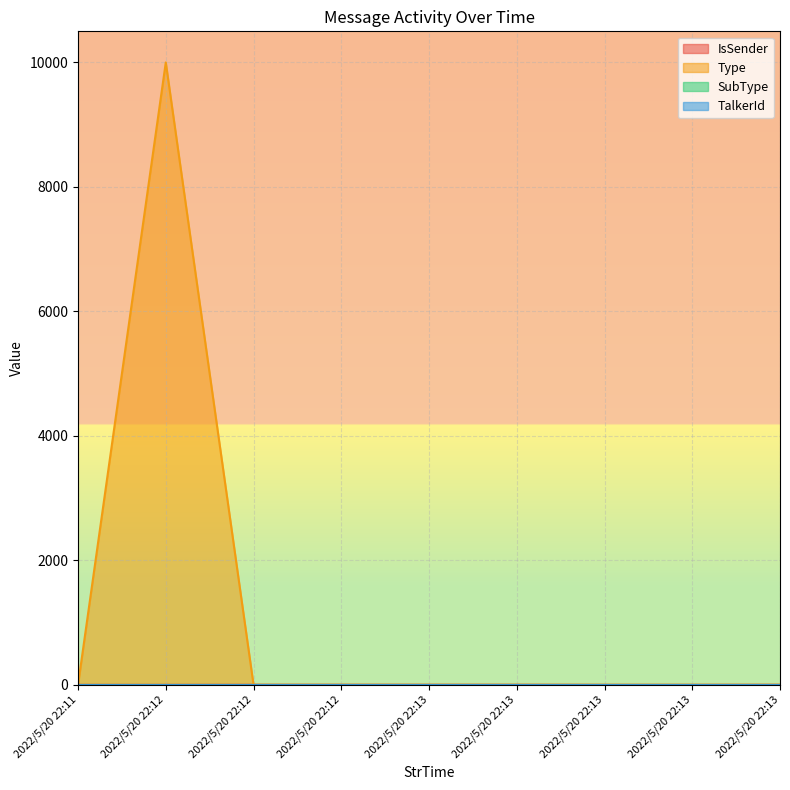

What is the average value of the IsSender series?

1